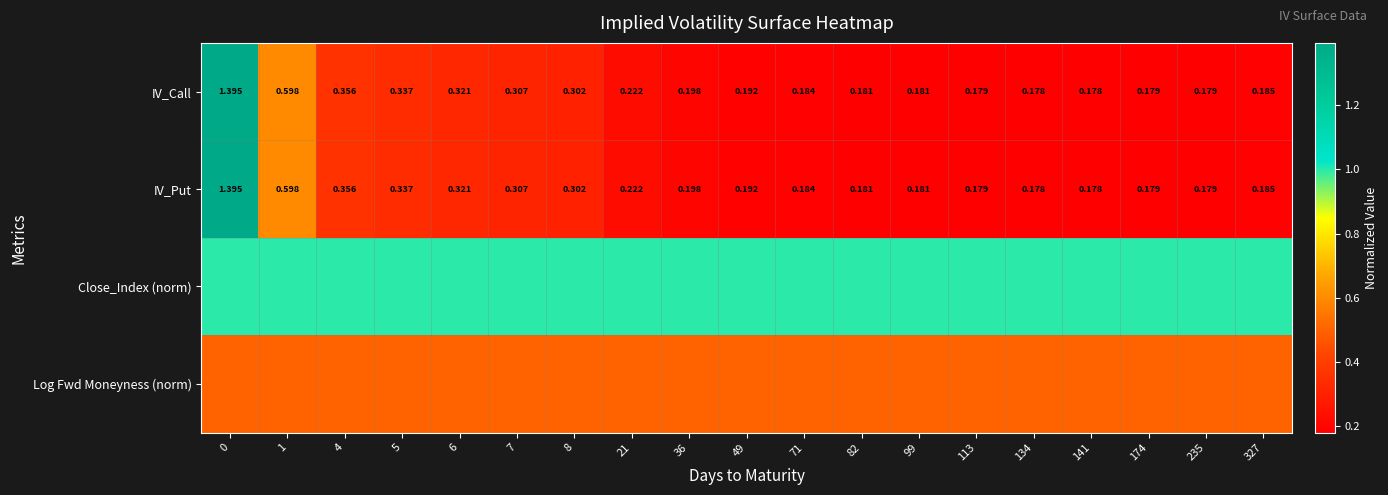

What is the spread (max minus min) of values at 49?

0.8